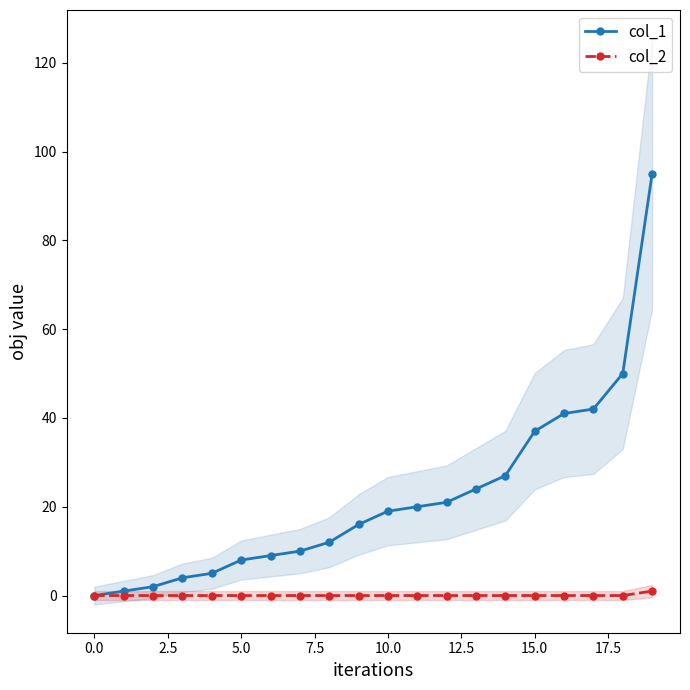

Is it true that col_1 equals -66 at 0.0?

False